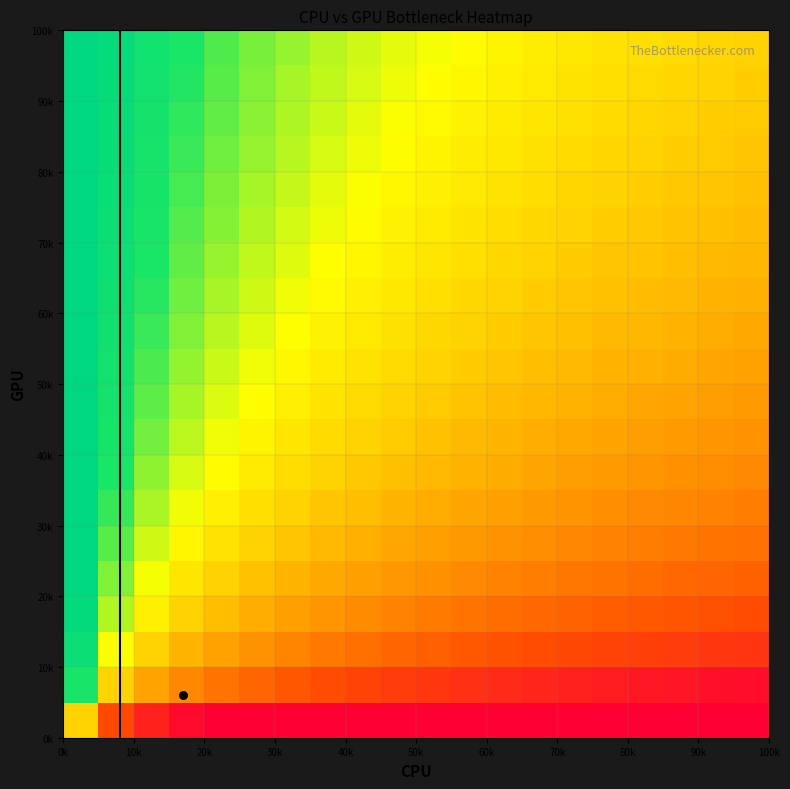

How many series are shown in this chart?

20